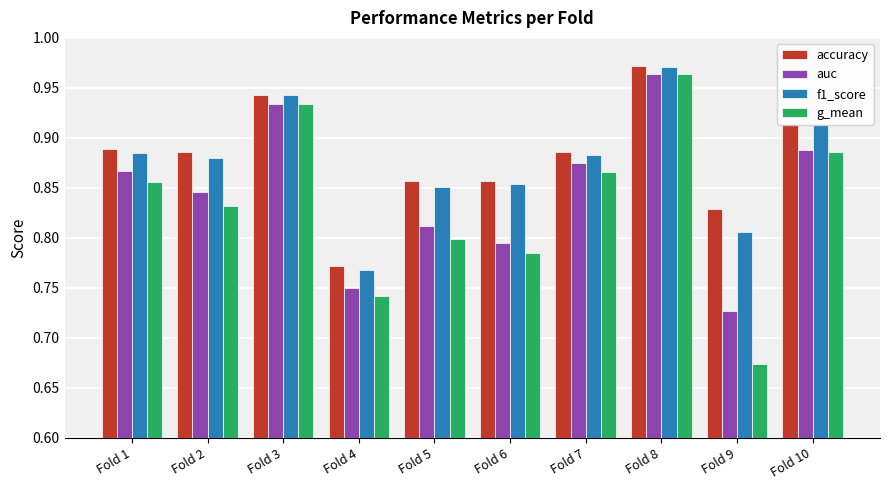

How many bars are there in total?

40